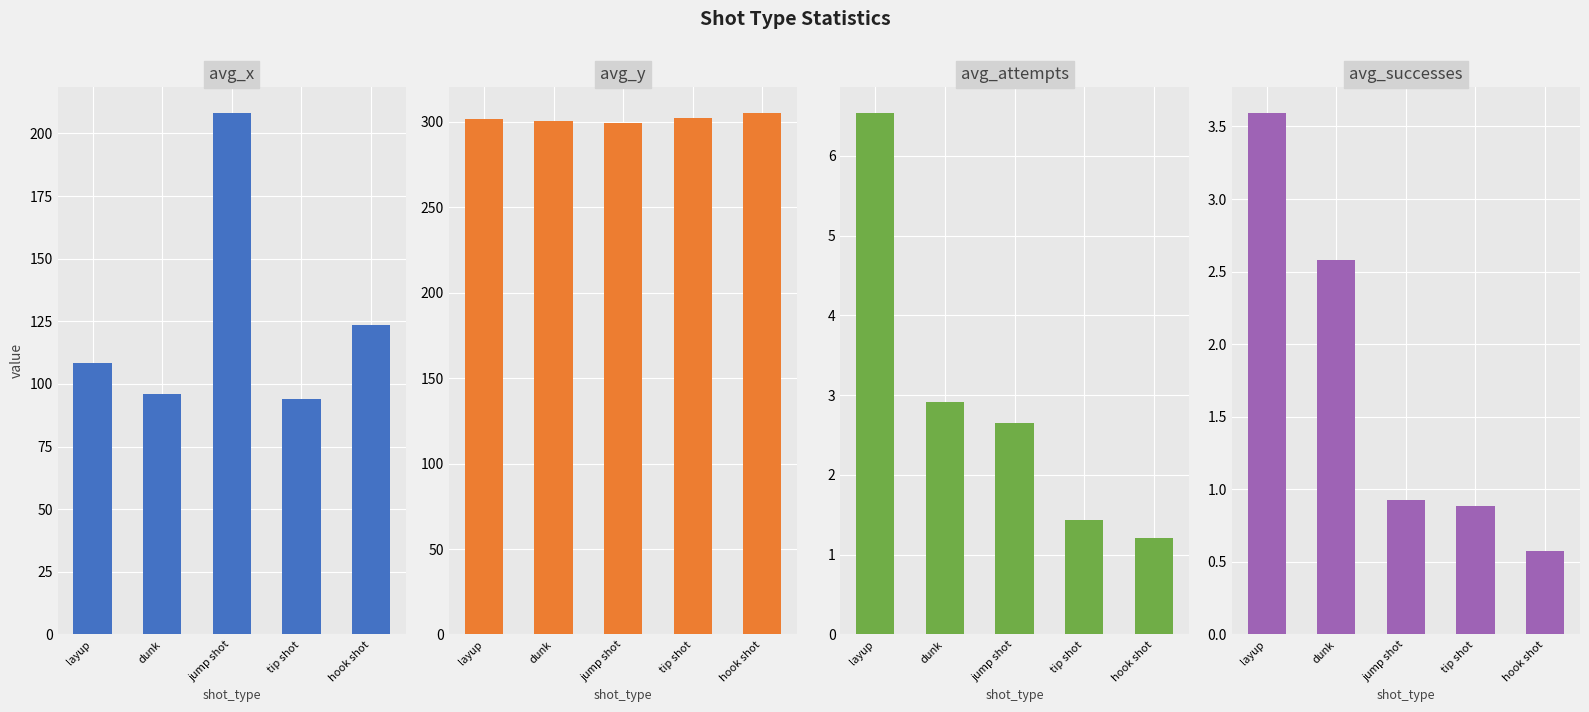

Which series changed the most between layup and tip shot?

avg_x